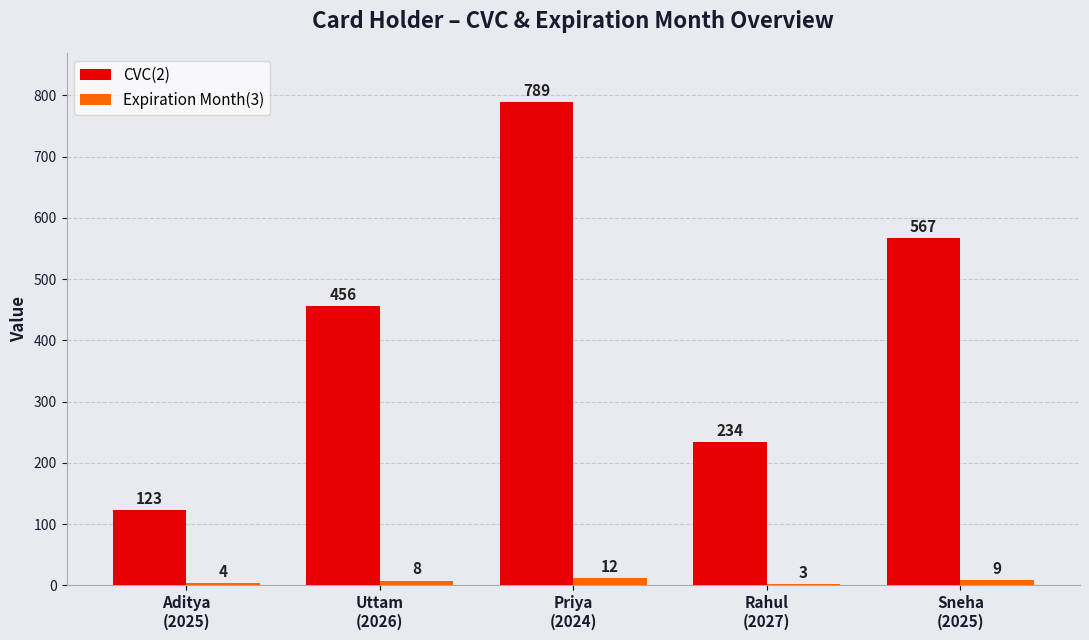

What is the approximate value of CVC(2) at Aditya
(2025), to the nearest 50?

100